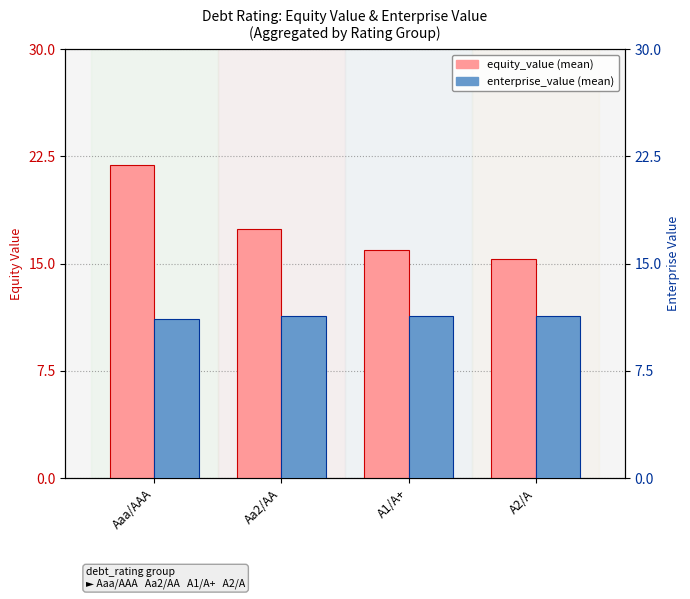

Between A1/A+ and Aa2/AA, which is larger?

Aa2/AA